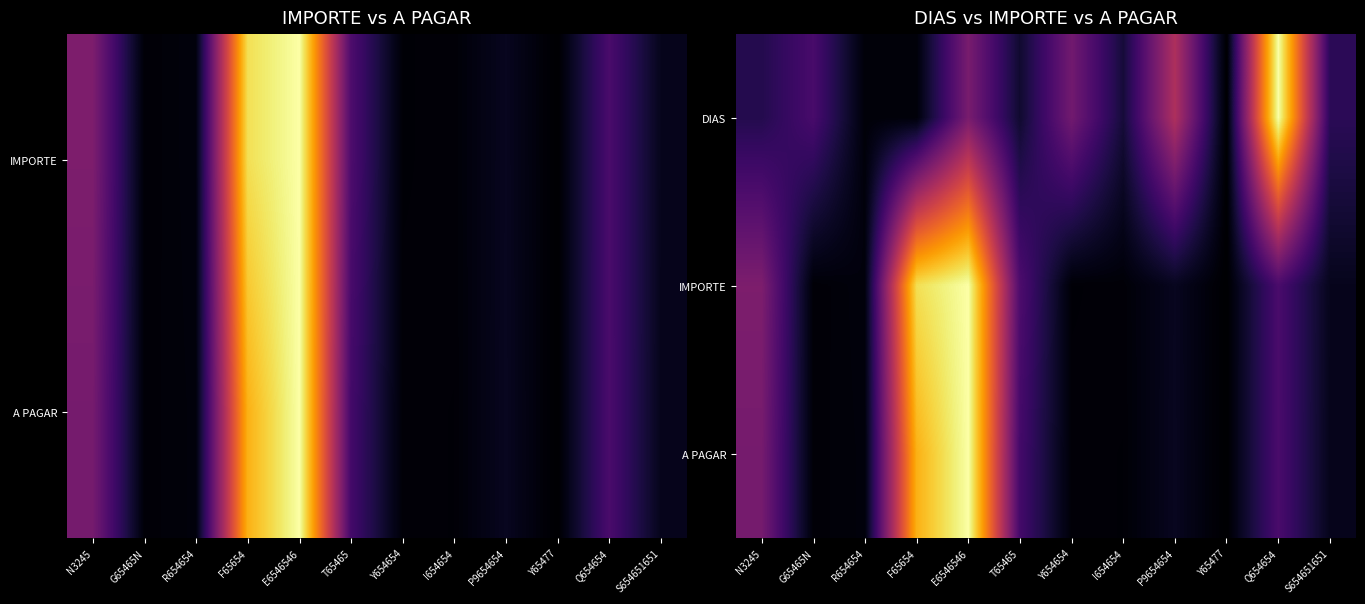

The IMPORTE series shows 1.7 at E6546546. True or false?

False